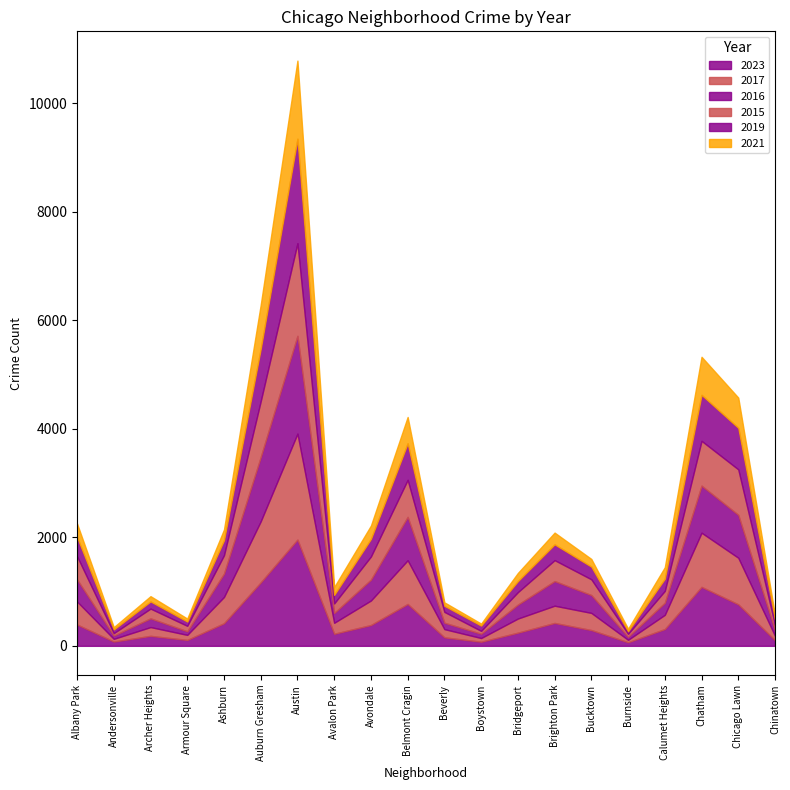

How many data points in 2021 are less than 198?

10